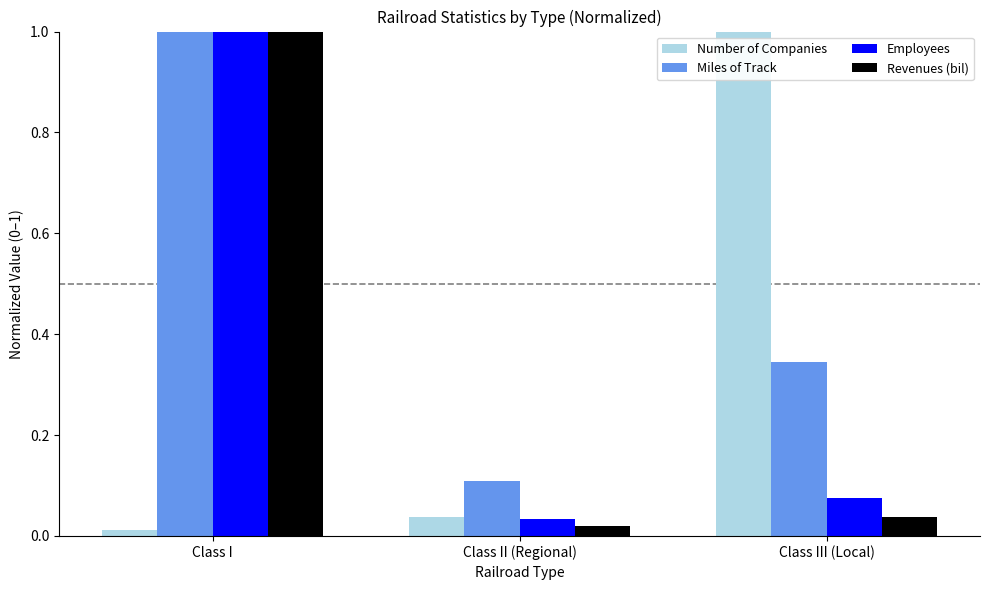

Are the bars horizontal?

No